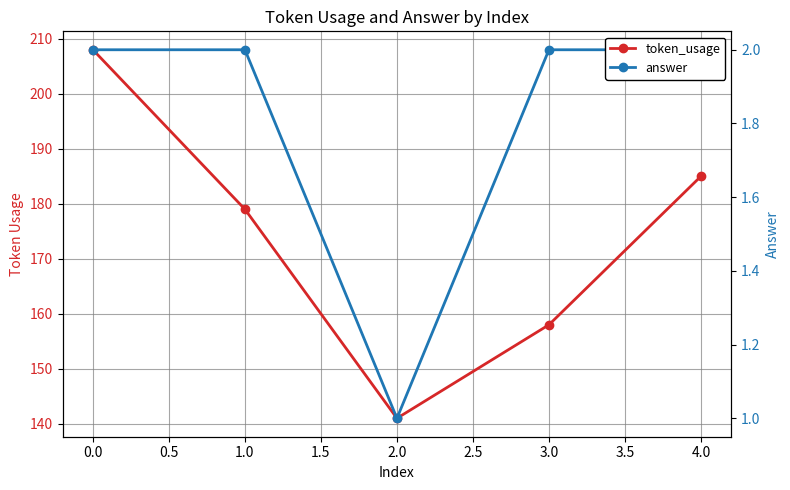

True or false: answer and token_usage cross at least once.

False